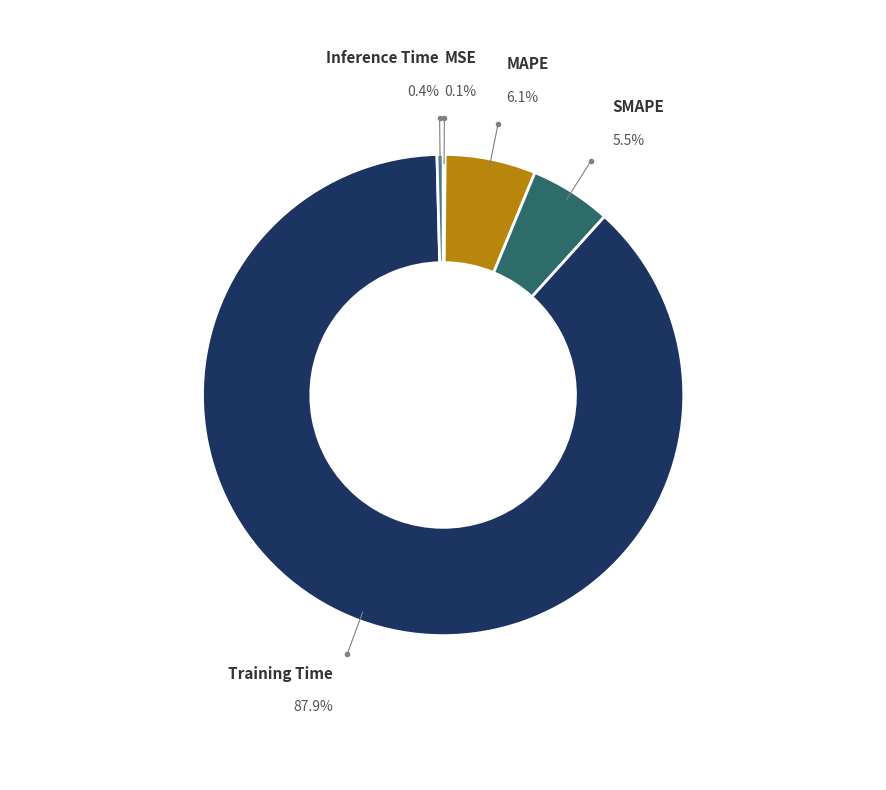

What percentage is the MAPE slice, to the nearest percent?

6%